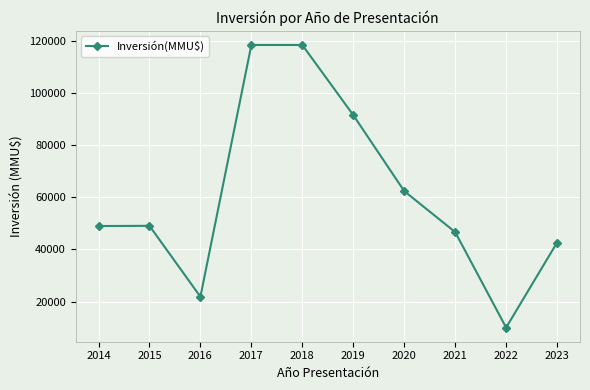

What is the value of the 8th point from the left?

46683